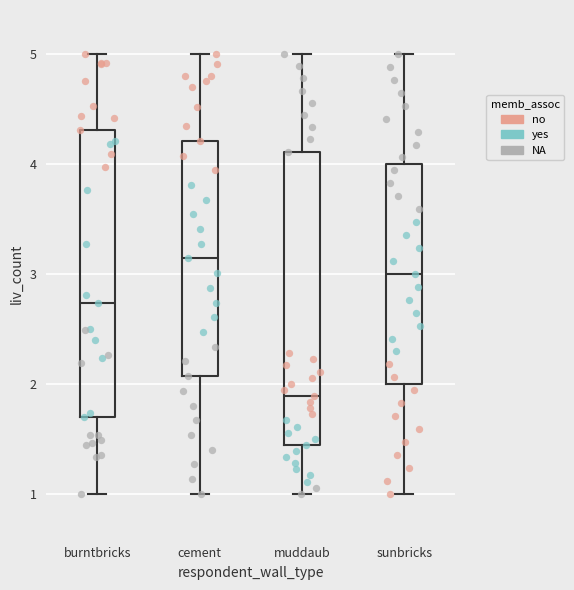

Reading left to right, transcribe this box plot: for each box, give where its median line is, the range the box spans, and where its two whiskers end, as read against the y-axis. The values are not printed on the chart, so give them approximately, as read against the axis.

burntbricks: median 2.7, box 1.7 to 4.3, whiskers 1.0 to 5.0
cement: median 3.1, box 2.1 to 4.2, whiskers 1.0 to 5.0
muddaub: median 1.9, box 1.4 to 4.1, whiskers 1.0 to 5.0
sunbricks: median 3.0, box 2.0 to 4.0, whiskers 1.0 to 5.0